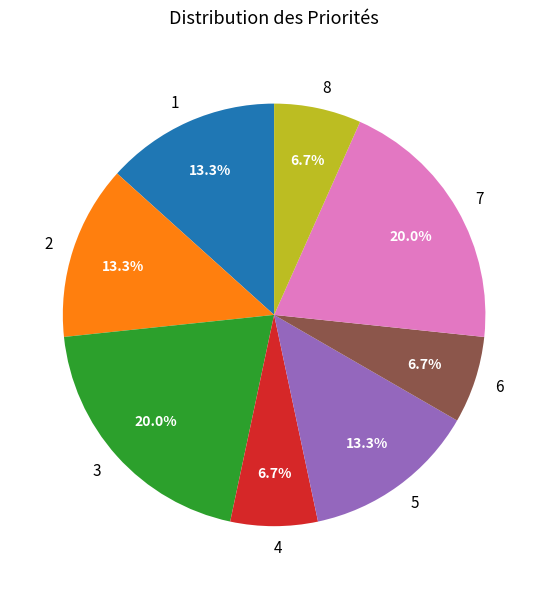

Is 5 the majority of the pie?

No